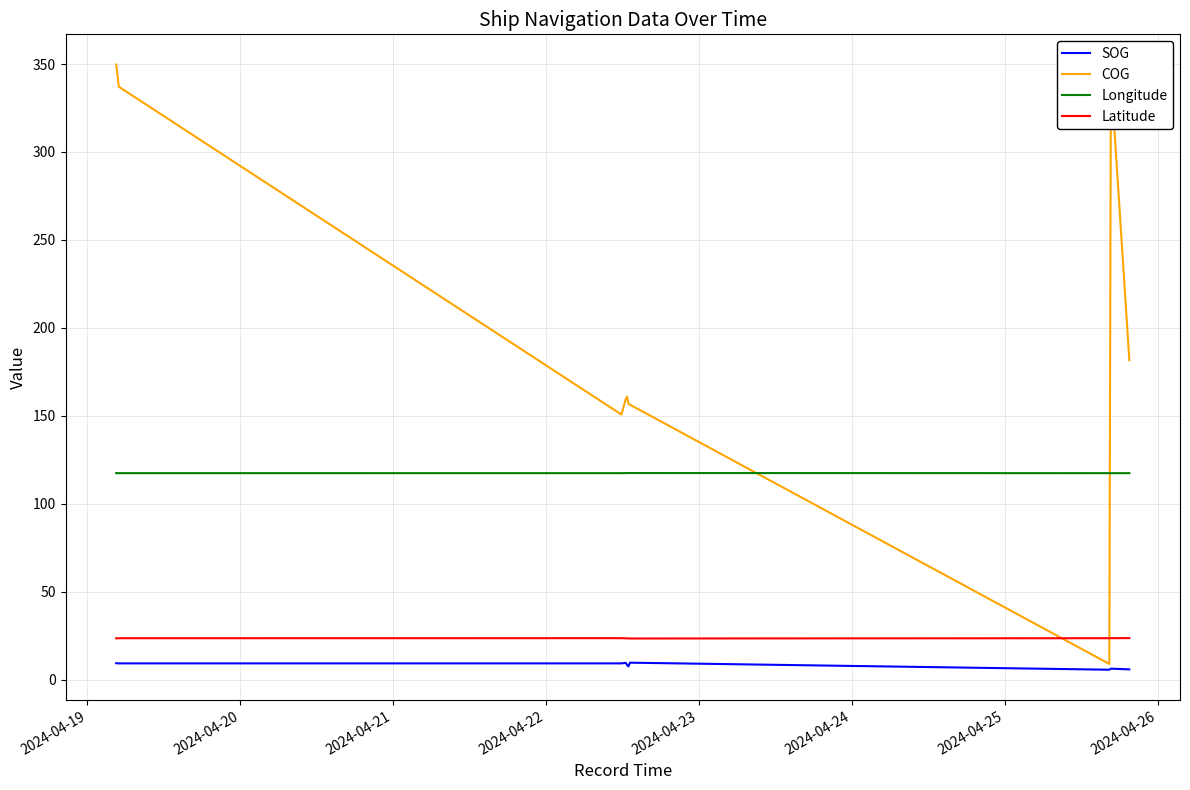

How many interior local peaks does the SOG series have?

2